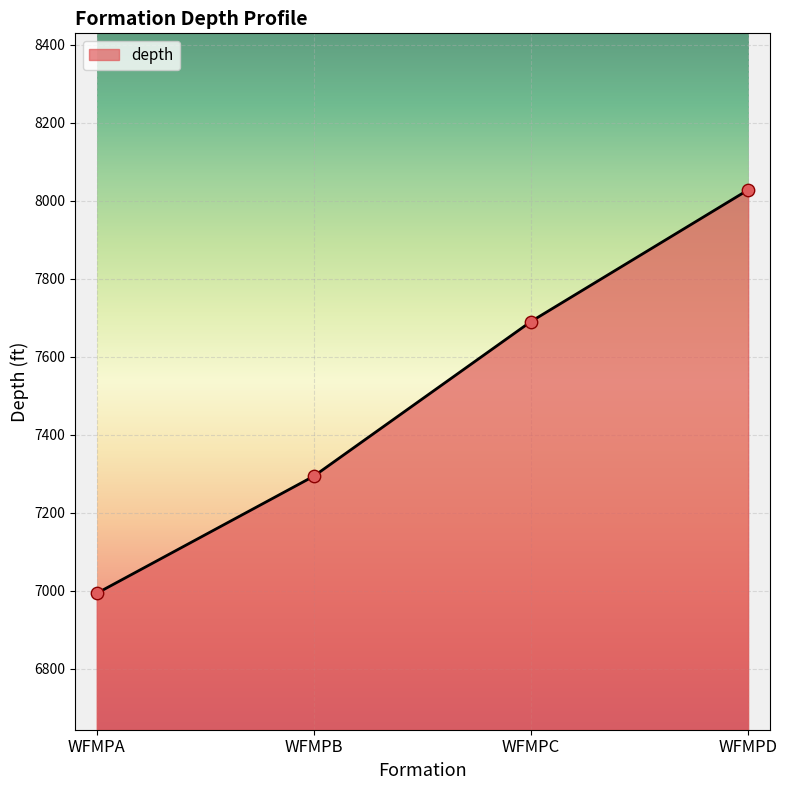

Approximately how many times larger is the value at WFMPB compared to WFMPD?

0.9